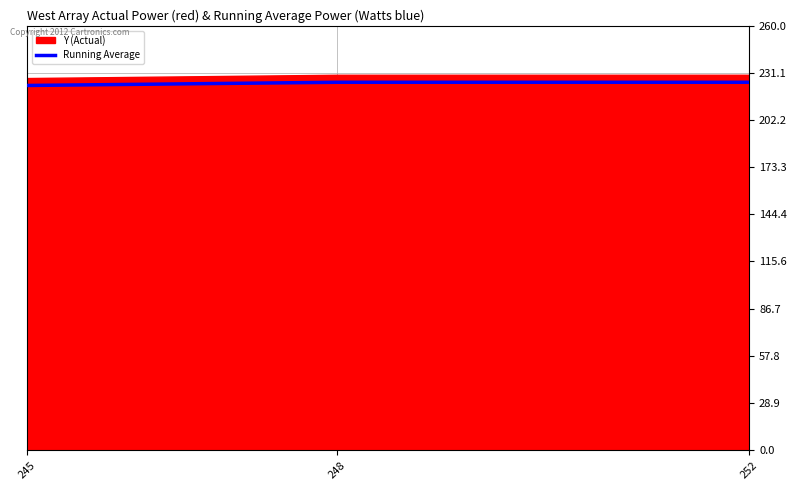

How many values exceed 225?

2